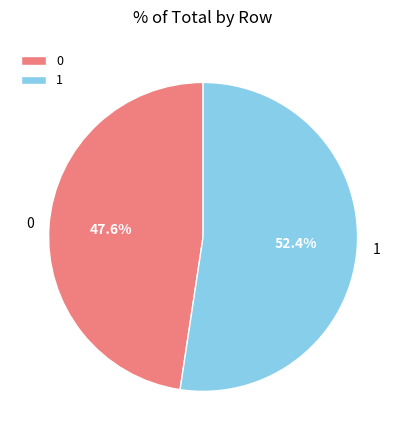

What percentage is NOT represented by 0?

52.4%